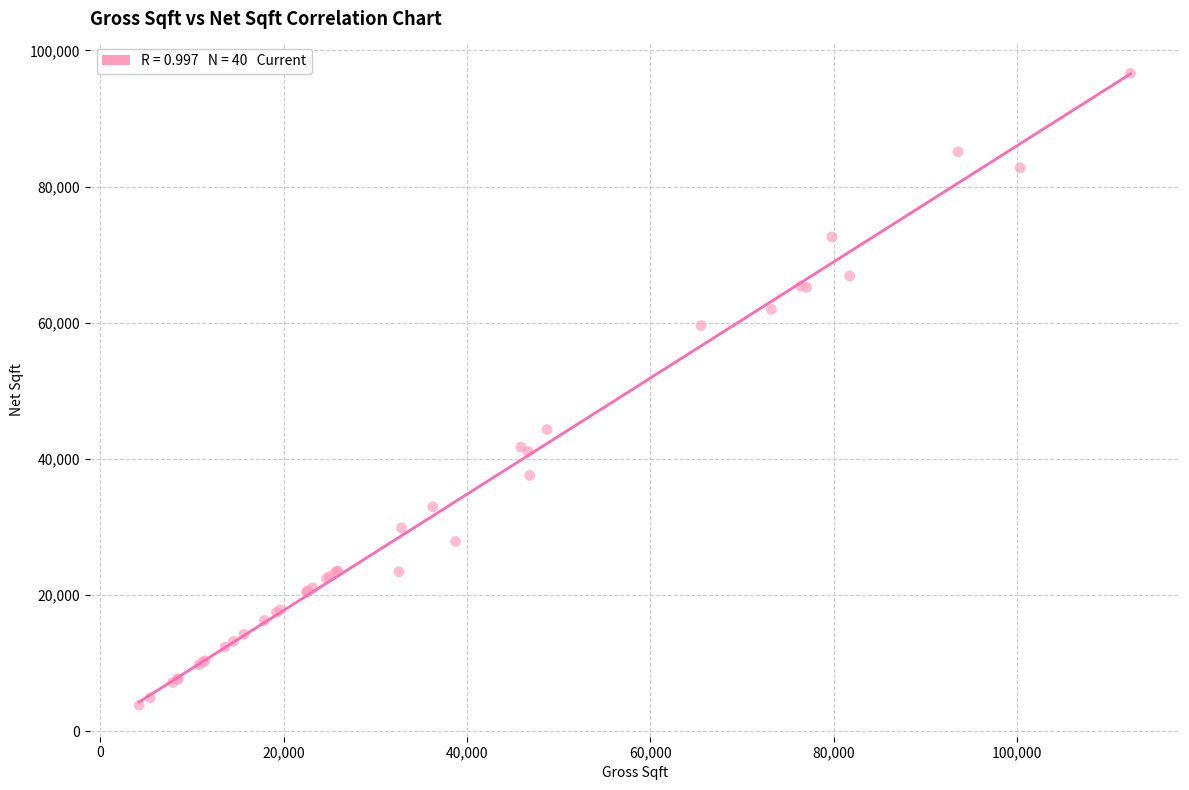

What Y value in the scatter plot is closest to 50255?

44332